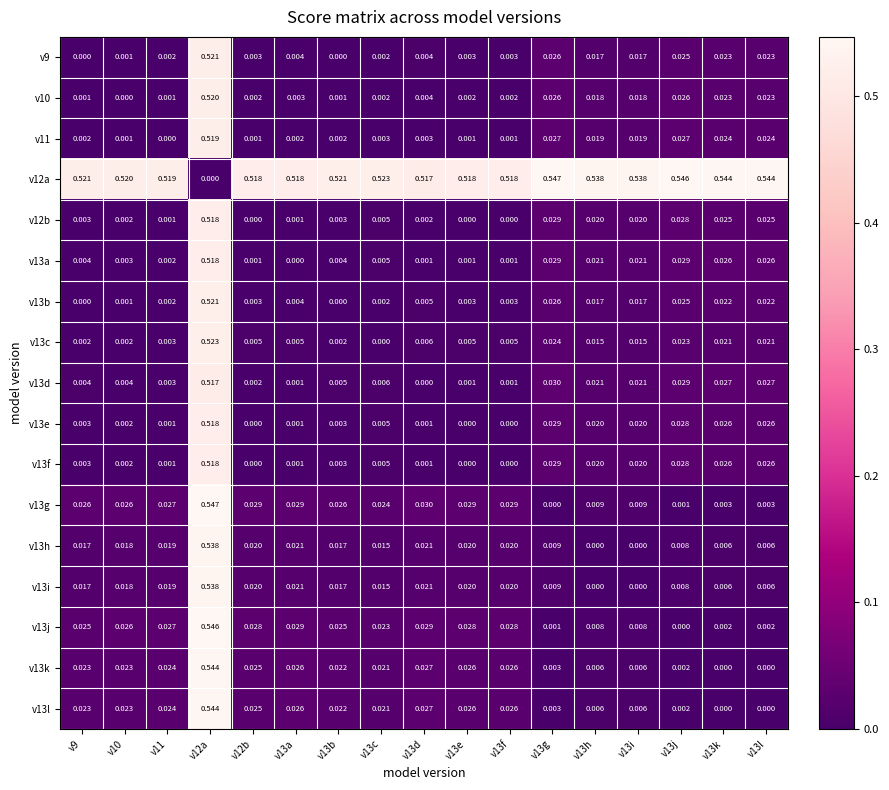

Is the value of v13d at v13a greater than the value of v13c at v12a?

No